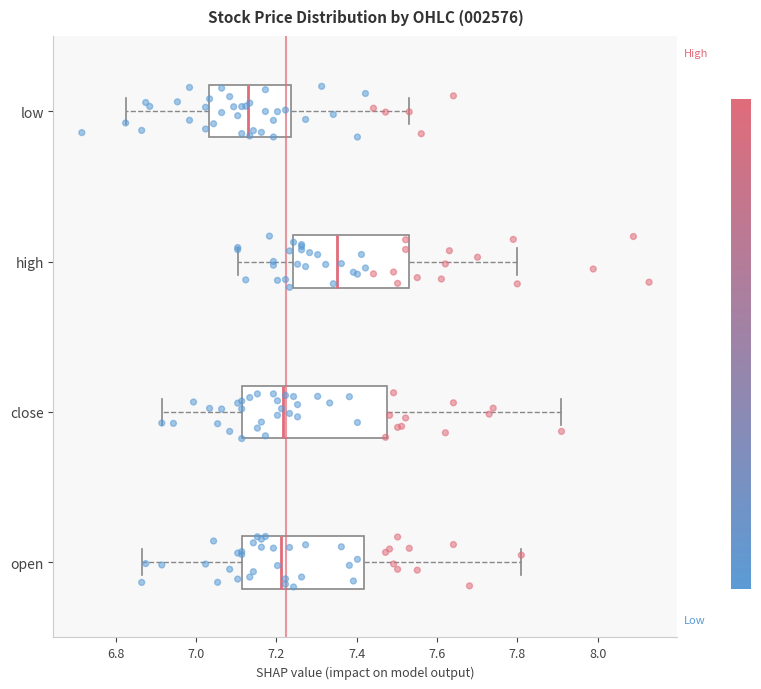

Which box's median line is the furthest to the right?

high